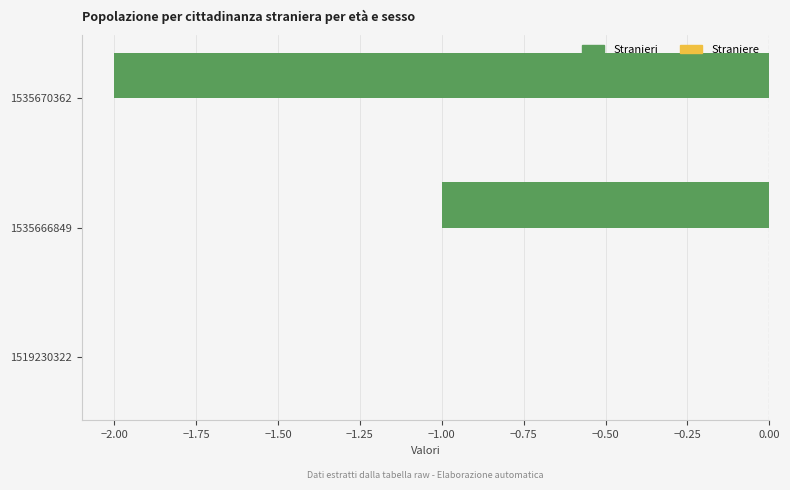

Which has a higher value, 1519230322 or 1535666849?

1519230322